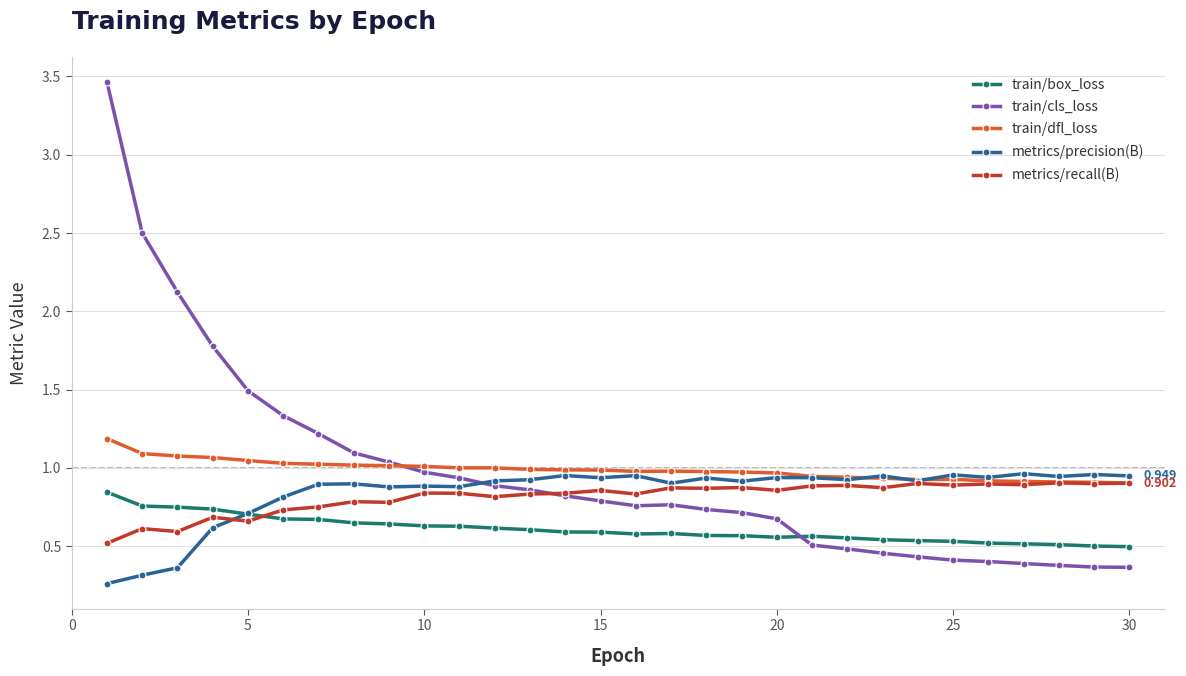

True or false: train/box_loss and train/dfl_loss cross at least once.

False